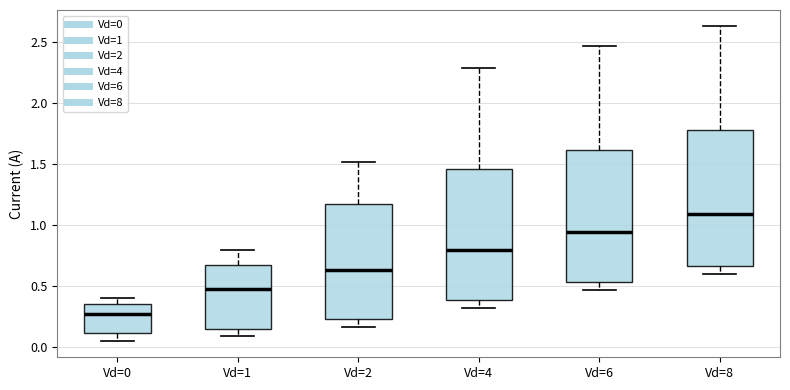

Reading left to right, read every box against the y-axis: the position of its median line, the range the box covers, and the ends of its whiskers. The values are not printed on the chart, so give them approximately, as read against the axis.

Vd=0: median 0.25, box 0.10 to 0.35, whiskers 0.05 to 0.40
Vd=1: median 0.45, box 0.15 to 0.65, whiskers 0.10 to 0.80
Vd=2: median 0.65, box 0.25 to 1.20, whiskers 0.15 to 1.50
Vd=4: median 0.80, box 0.40 to 1.45, whiskers 0.30 to 2.30
Vd=6: median 0.95, box 0.55 to 1.60, whiskers 0.45 to 2.45
Vd=8: median 1.10, box 0.65 to 1.80, whiskers 0.60 to 2.65